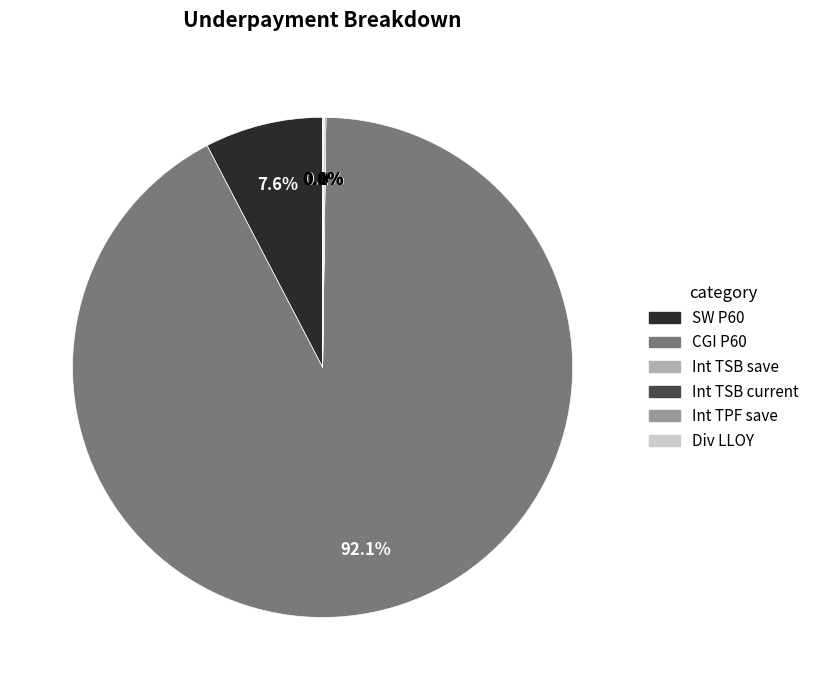

To the nearest percent, what percentage of the pie is SW P60?

8%